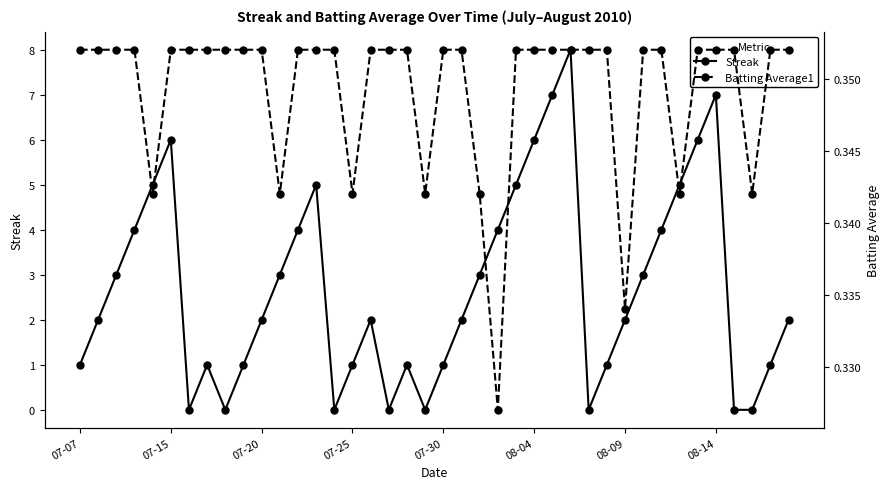

At which category does Streak reach its first local peak?

07-15